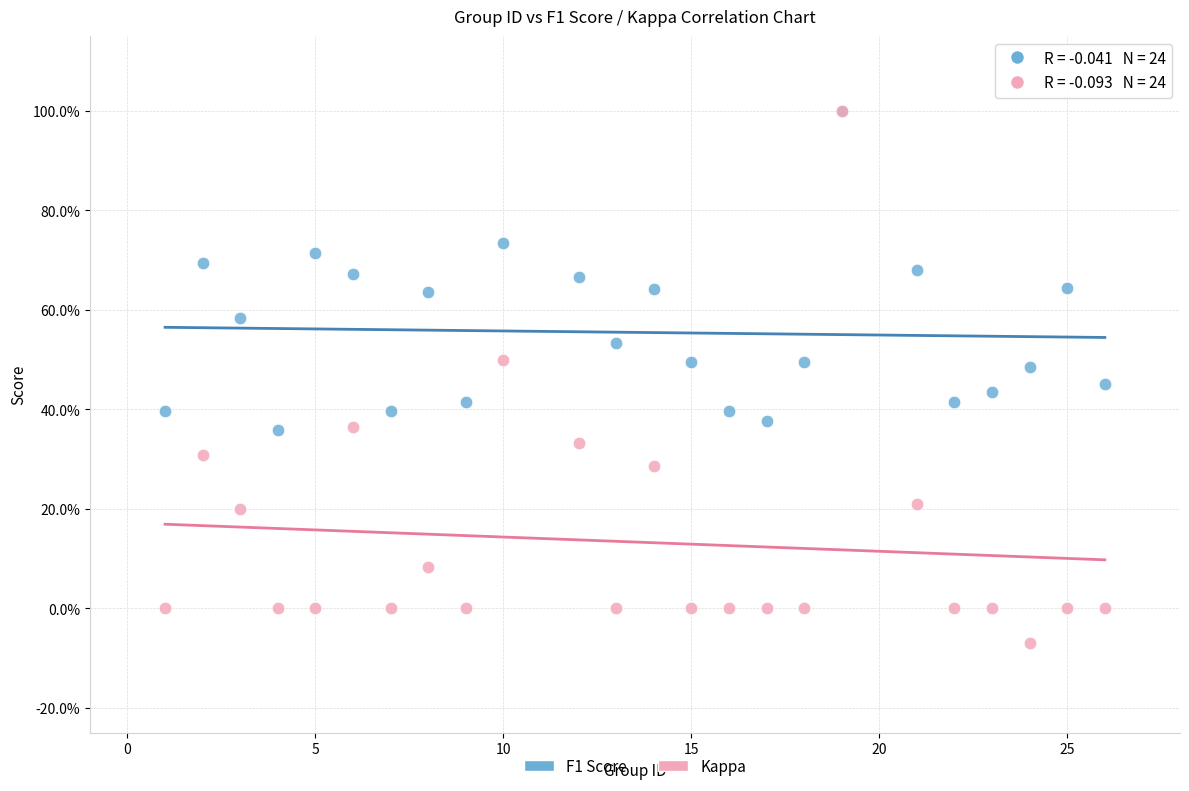

What are all the series names shown in the legend?

F1 Score, Kappa